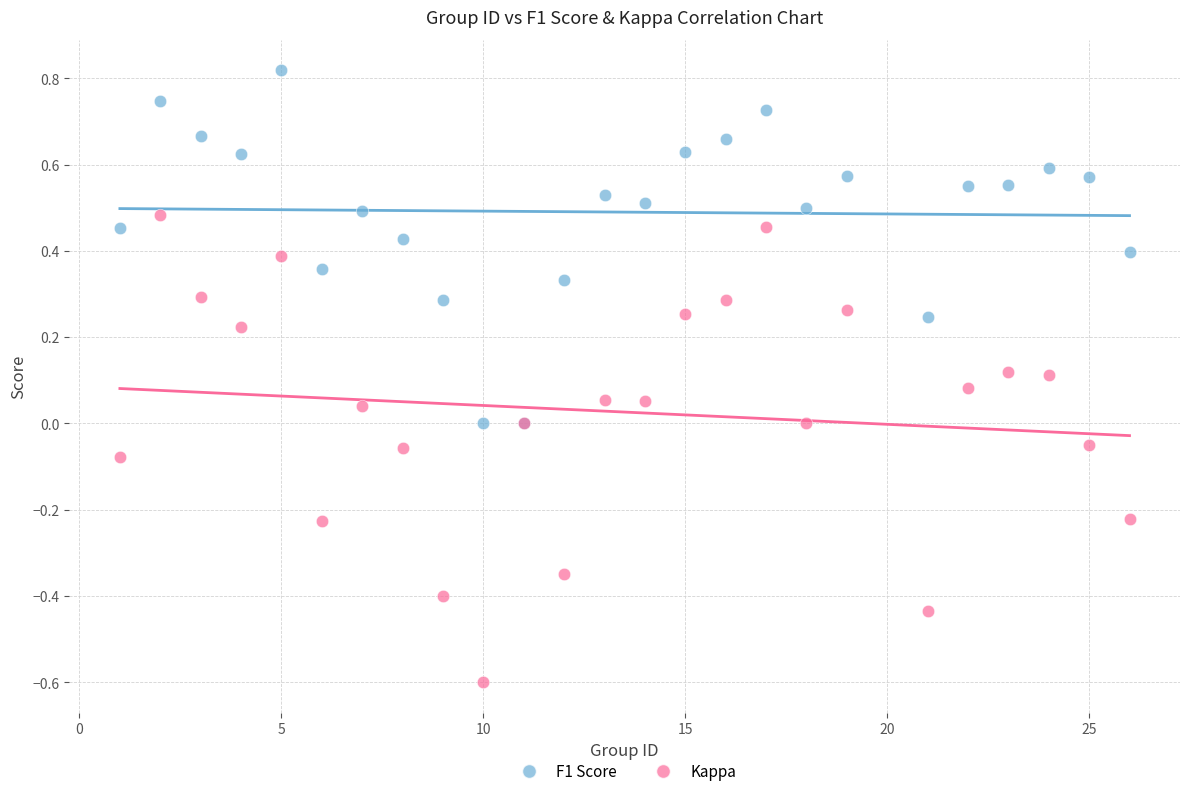

Which series contains the highest Y value?

F1 Score